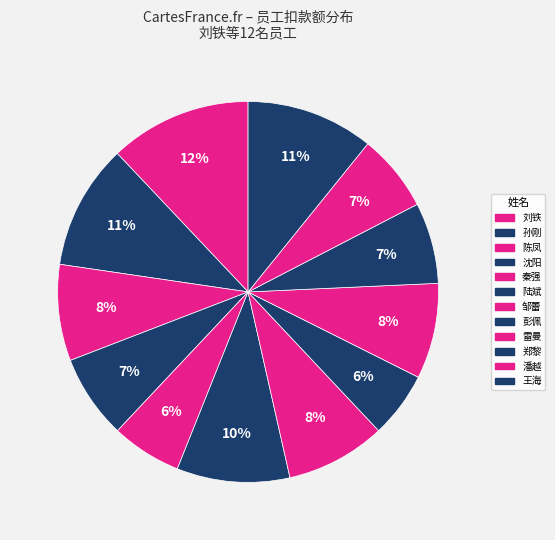

Count the number of slices in the pie.

12